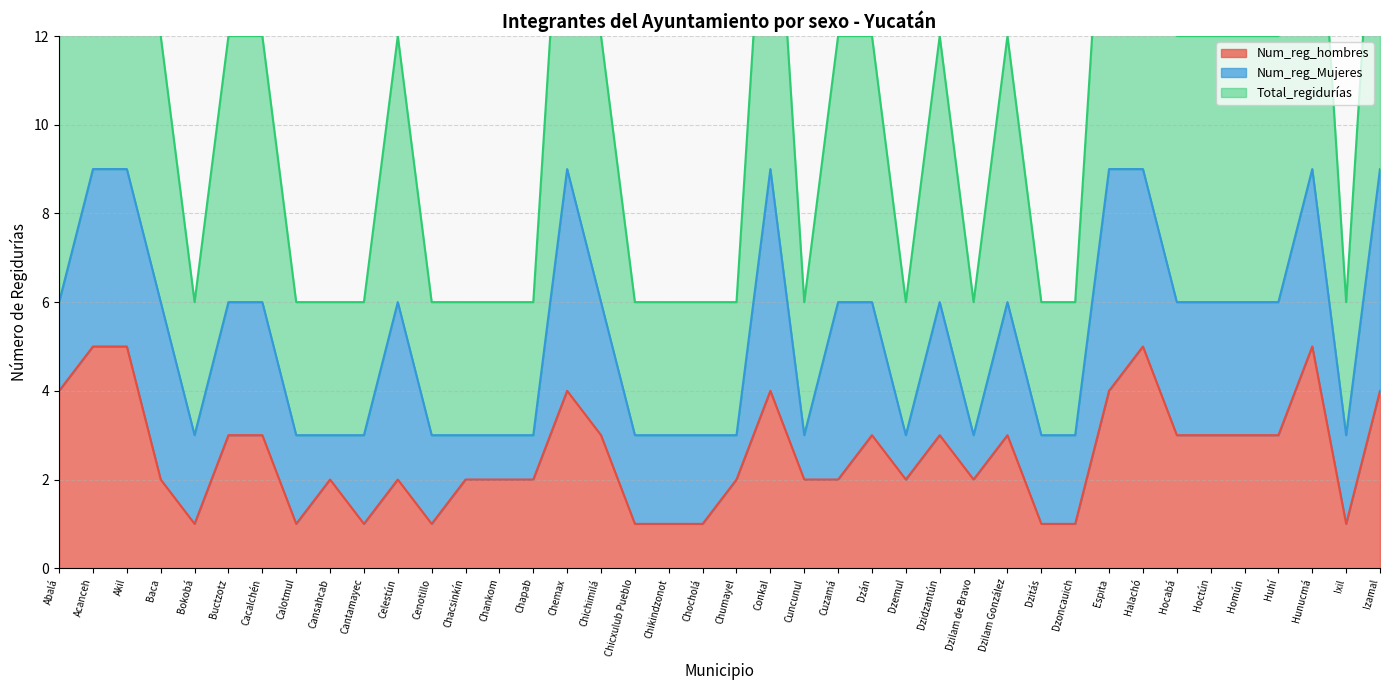

How many Total_regidurías values are between 3 and 6?

32